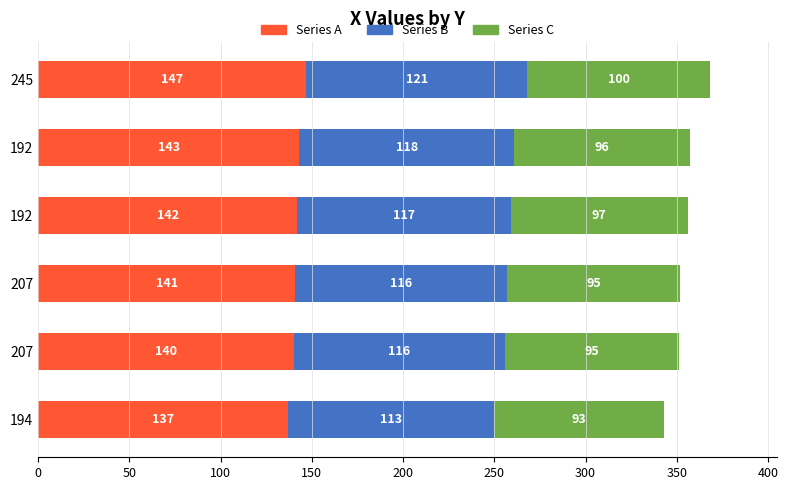

What is the difference between the maximum and minimum values in the Series A series?

10